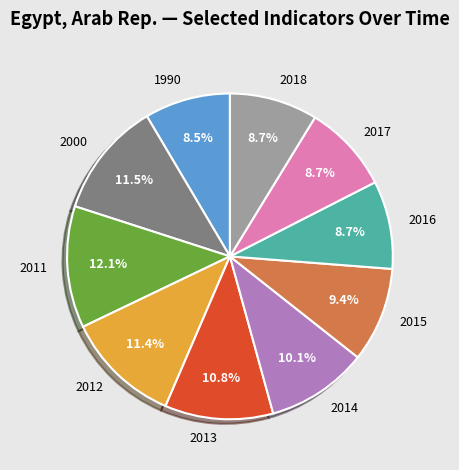

To the nearest percent, what portion does 2011 represent?

12%